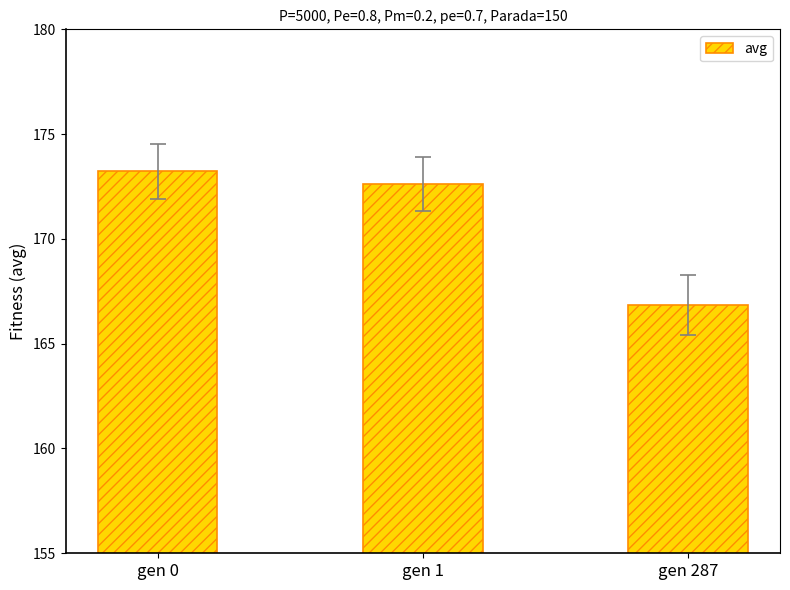

At which label is the value closest to 170?

gen 1